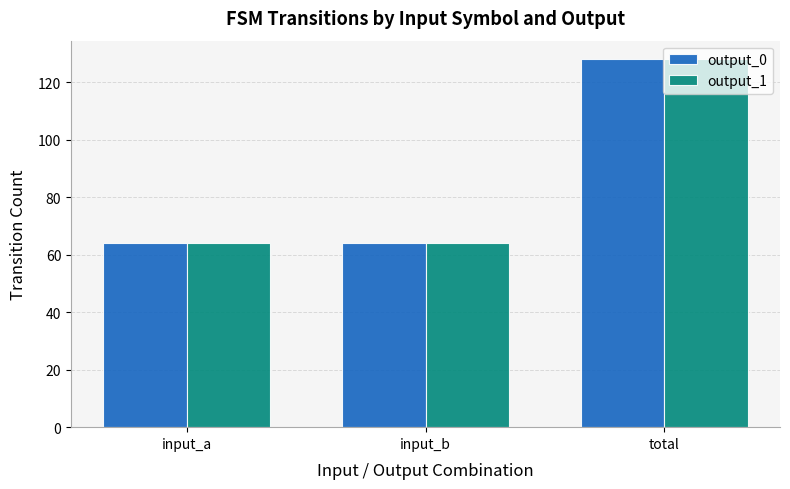

True or false: output_0 has a value of 64 at input_b.

True